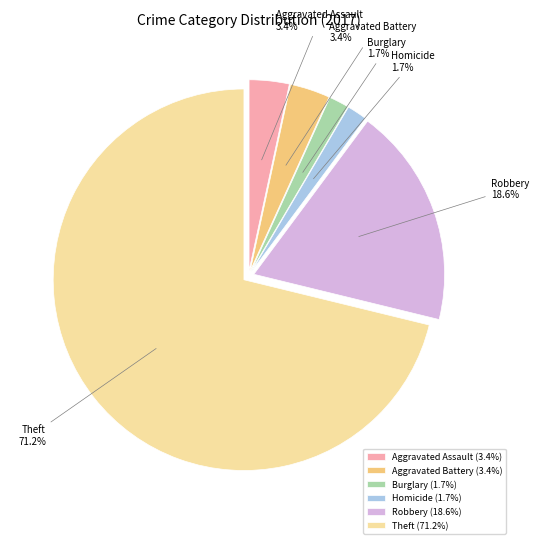

Which category has the biggest portion of the pie?

Theft